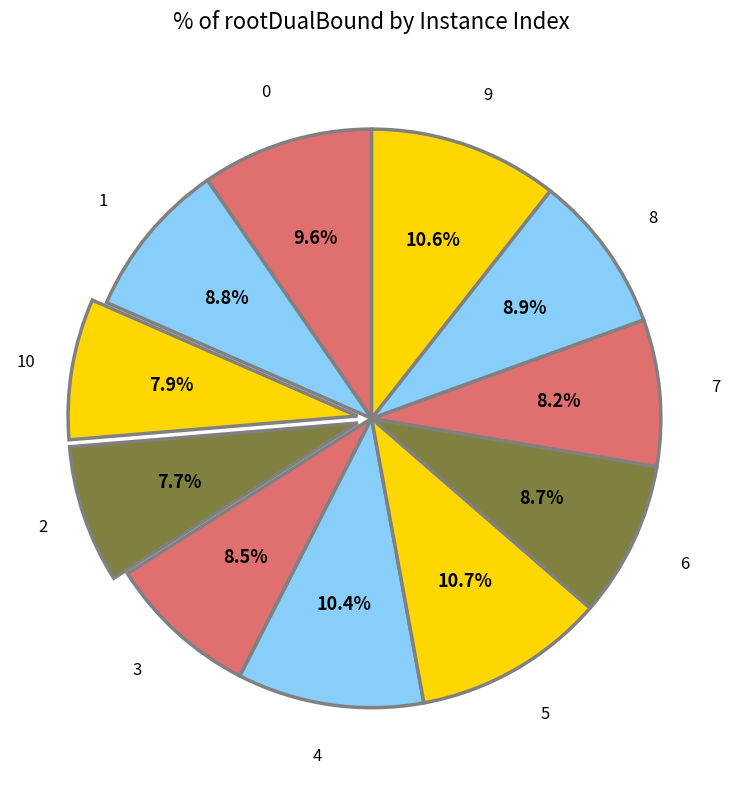

How many slices are in this pie chart?

11